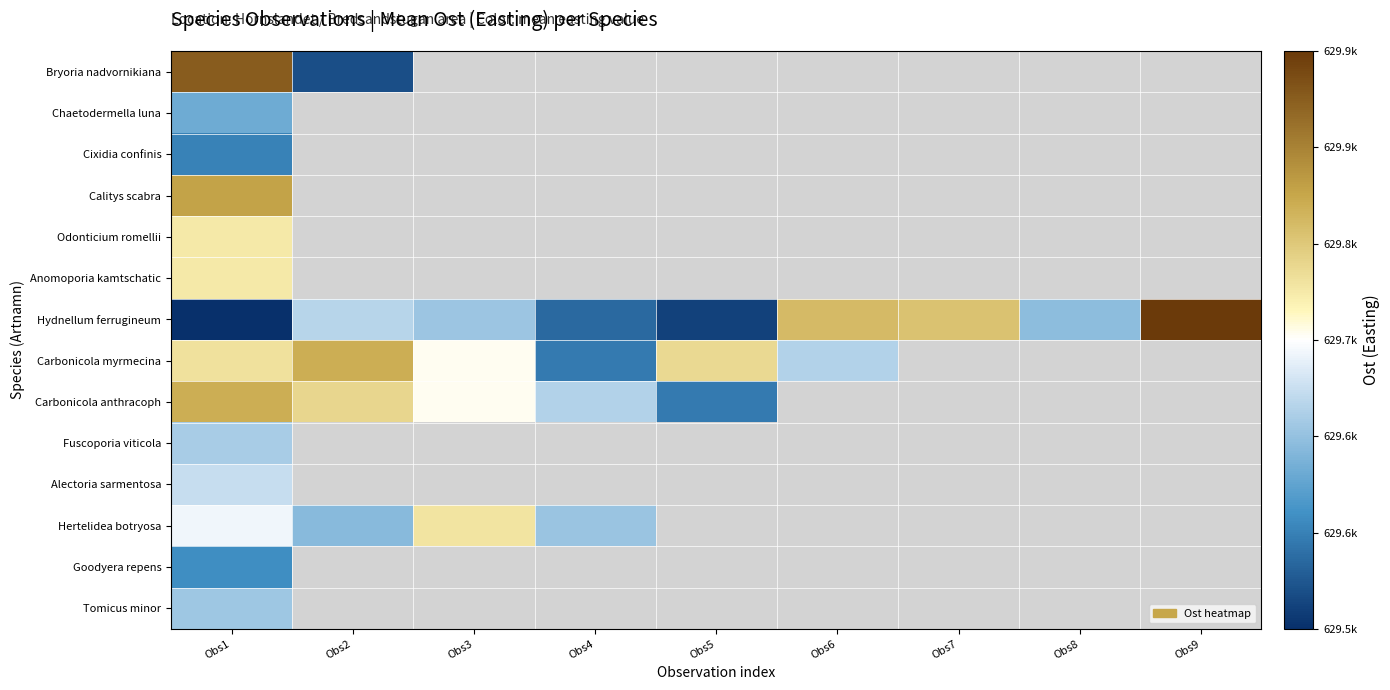

Which label corresponds to the smallest value in the chart?

Obs1